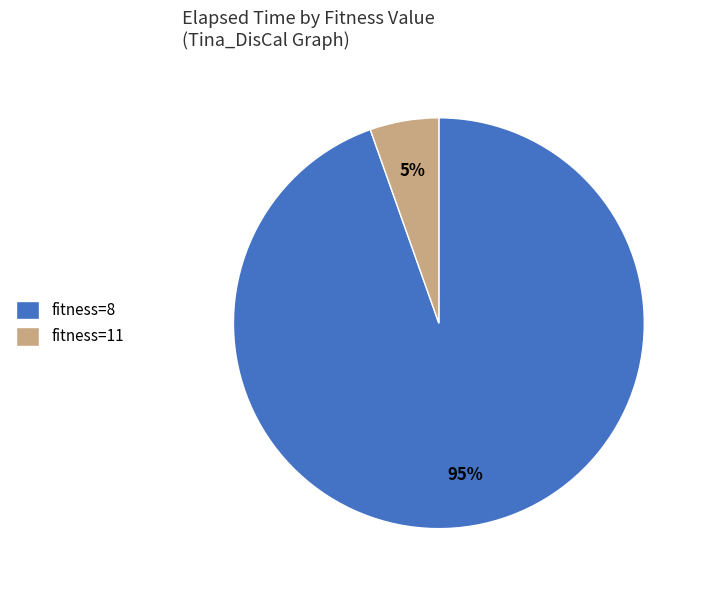

True or false: fitness=11 accounts for 5% of the total.

True